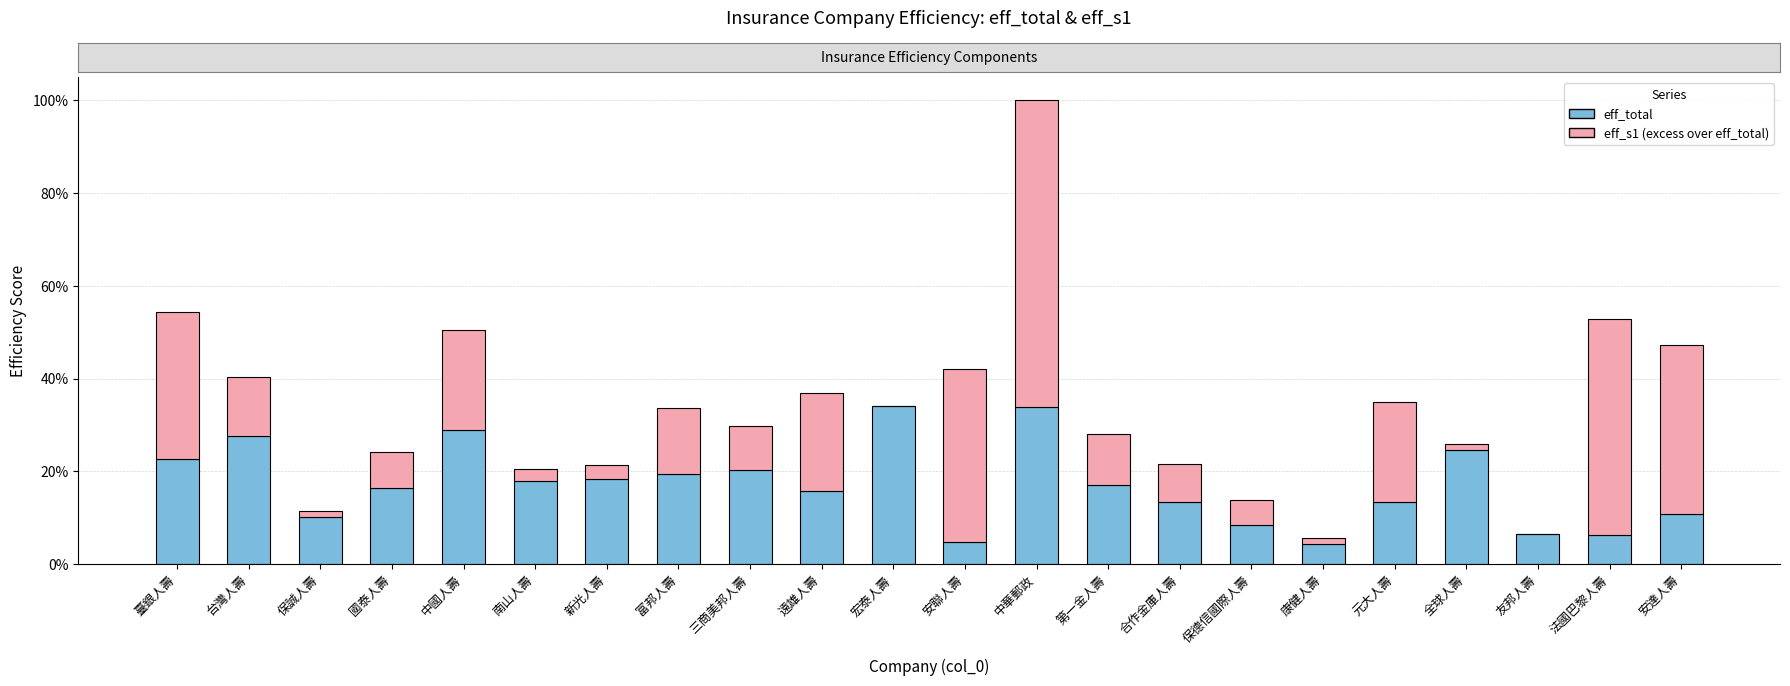

At which category is the sum across all series the highest?

中華郵政